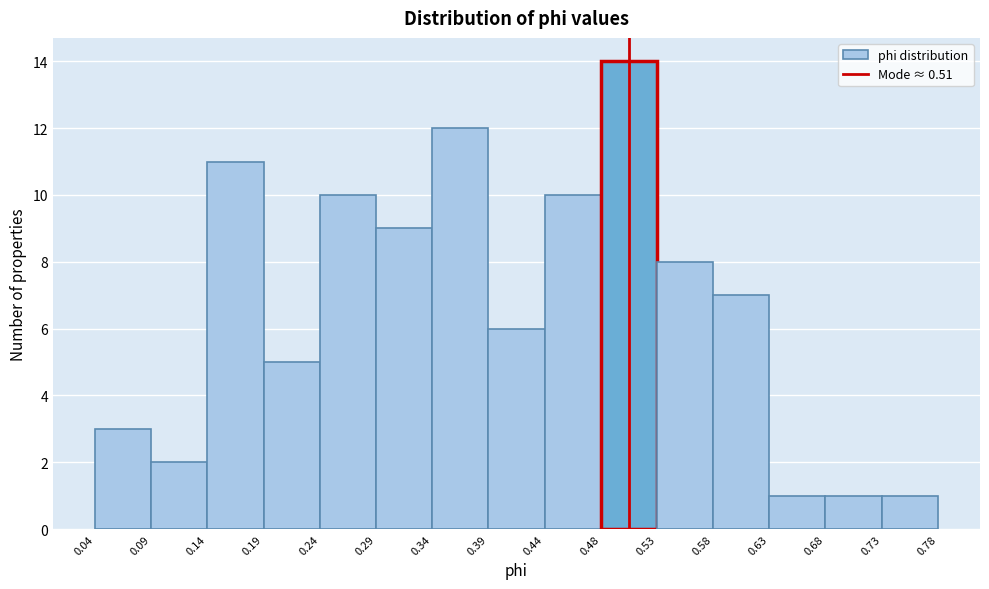

How tall is the bar that spans 0.24 to 0.29 on the x-axis? The values are not printed on the chart, so give them approximately, as read against the axis.

10